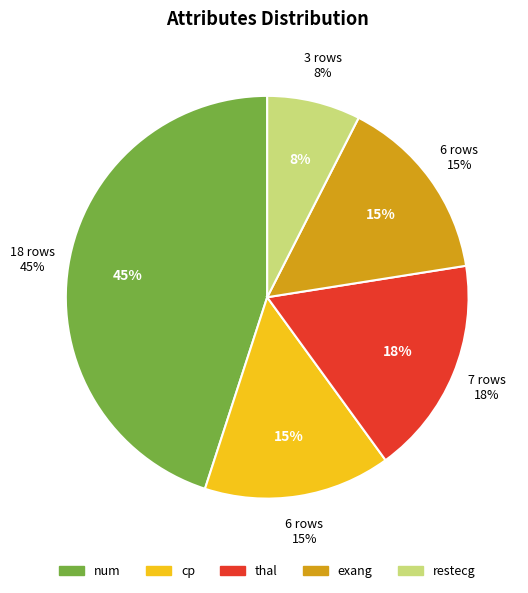

Does restecg account for over 50% of the chart?

No